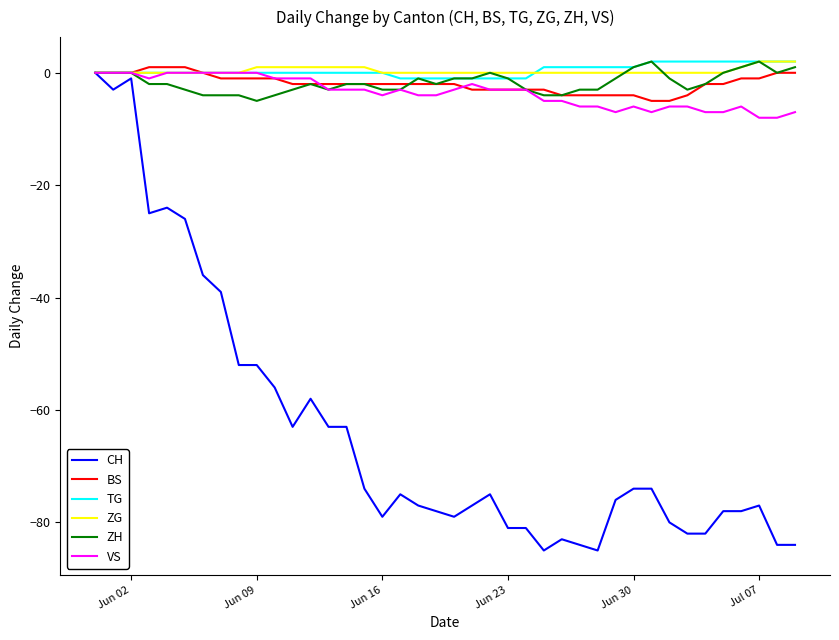

What is the highest value of the BS series?

1